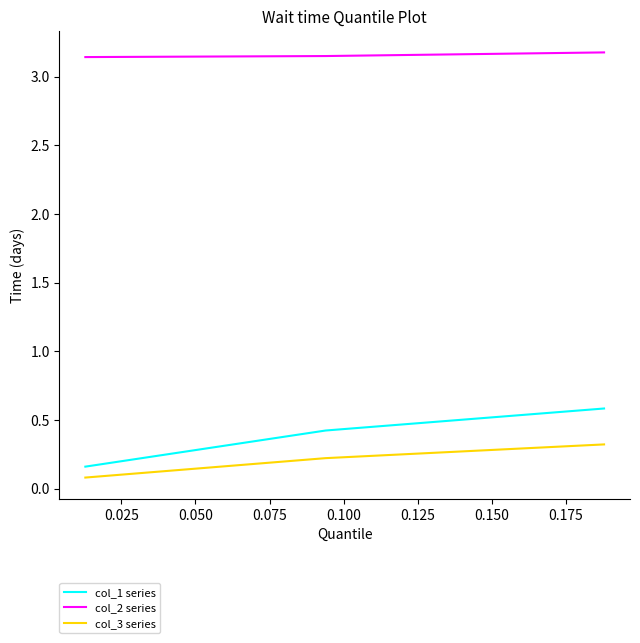

Which series has the largest total across all categories?

col_2 series